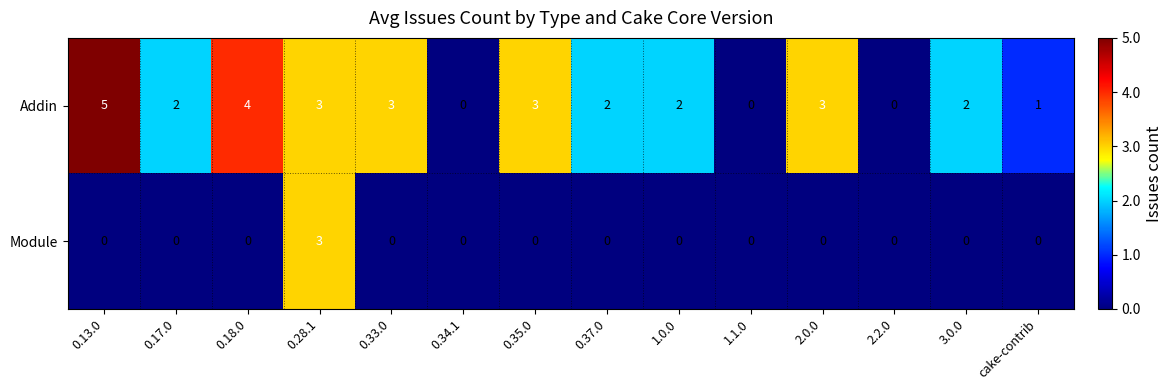

At which category is the sum across all series the highest?

0.28.1